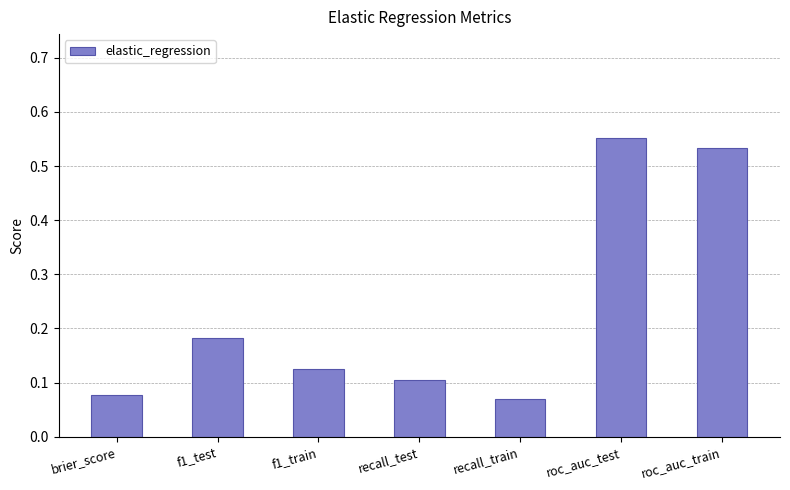

What is the label of the 2nd bar from the right?

roc_auc_test